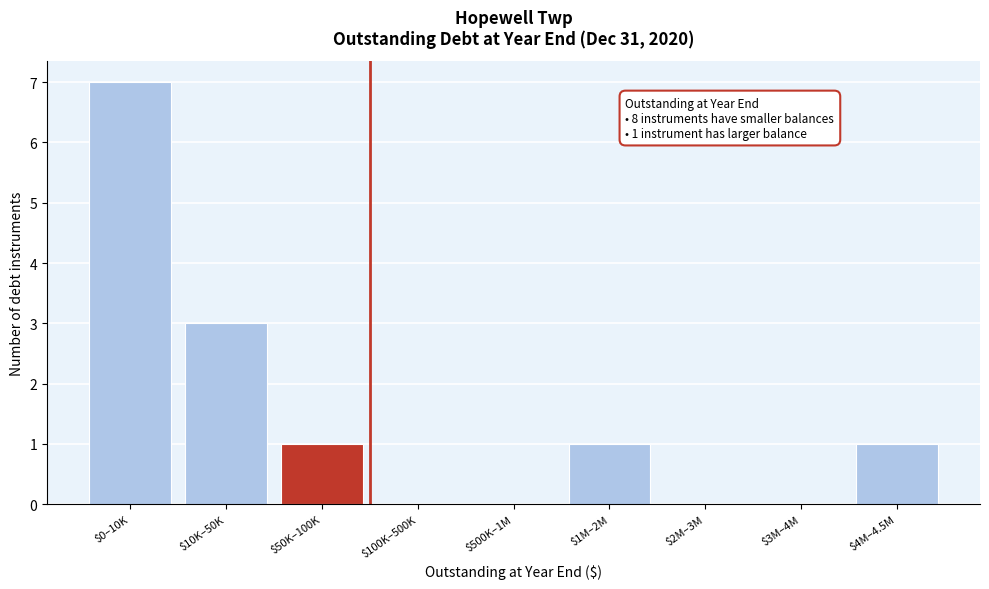

True or false: the data shows 1 at $4M–4.5M.

True